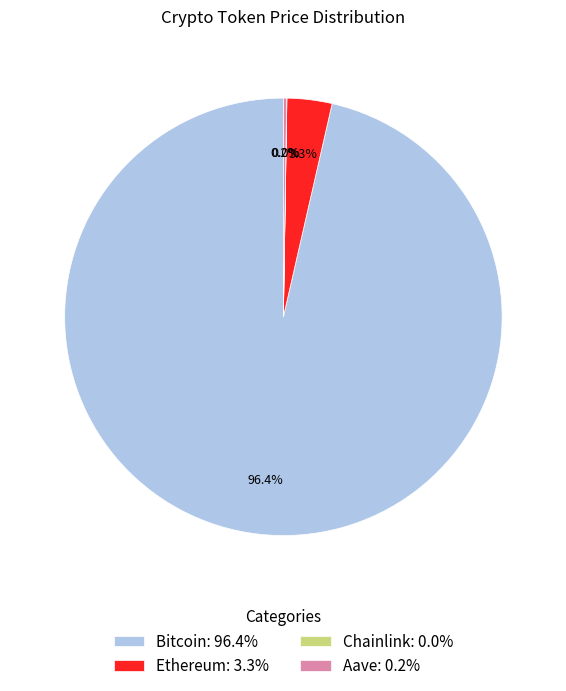

Is it true that Ethereum is 14% of the pie?

False